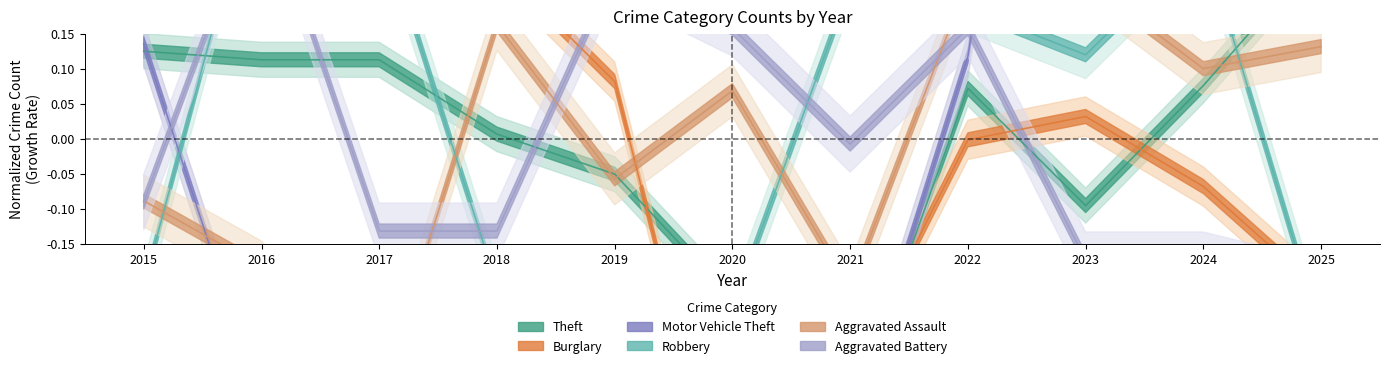

At which category does the chart reach its minimum across all series?

2020